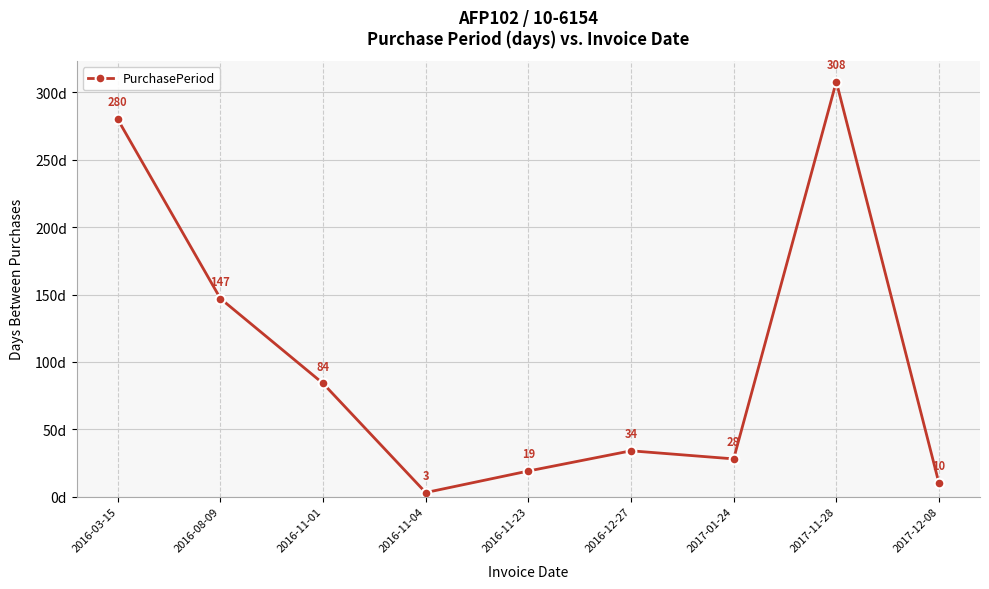

What is the minimum value shown in the chart?

3